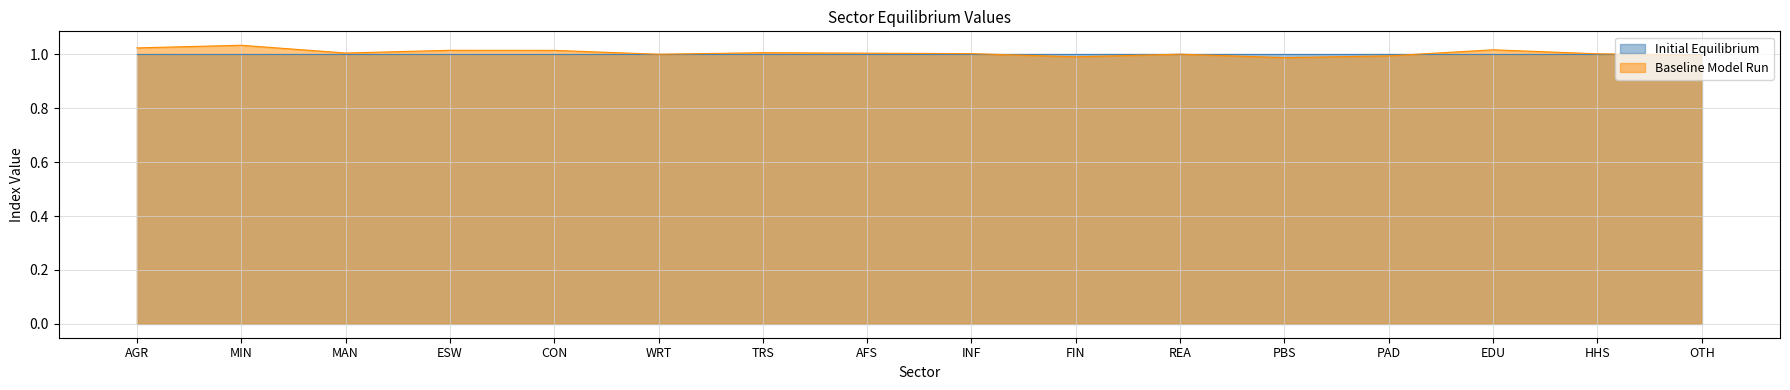

The chart shows a value of 1.6 at AGR. True or false?

False